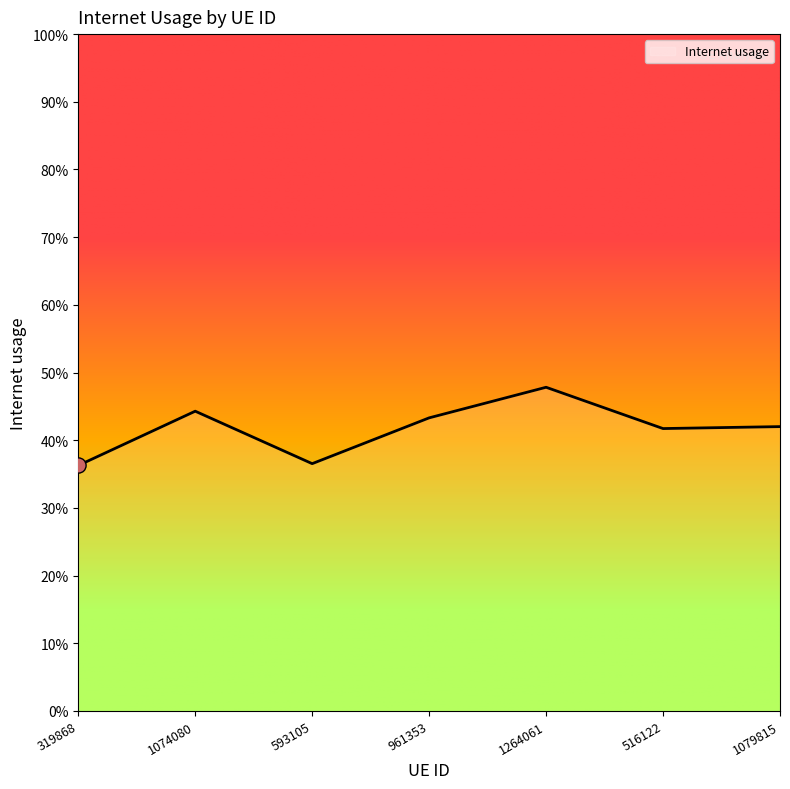

Which has a higher value, 1074080 or 516122?

1074080